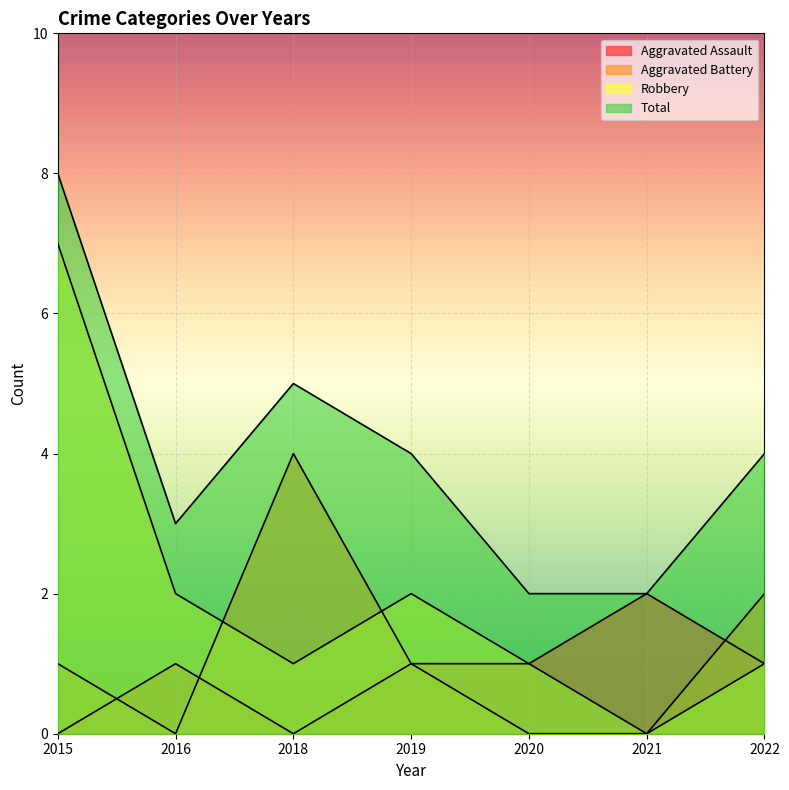

True or false: Aggravated Assault has a value of 1 at 2022.

True